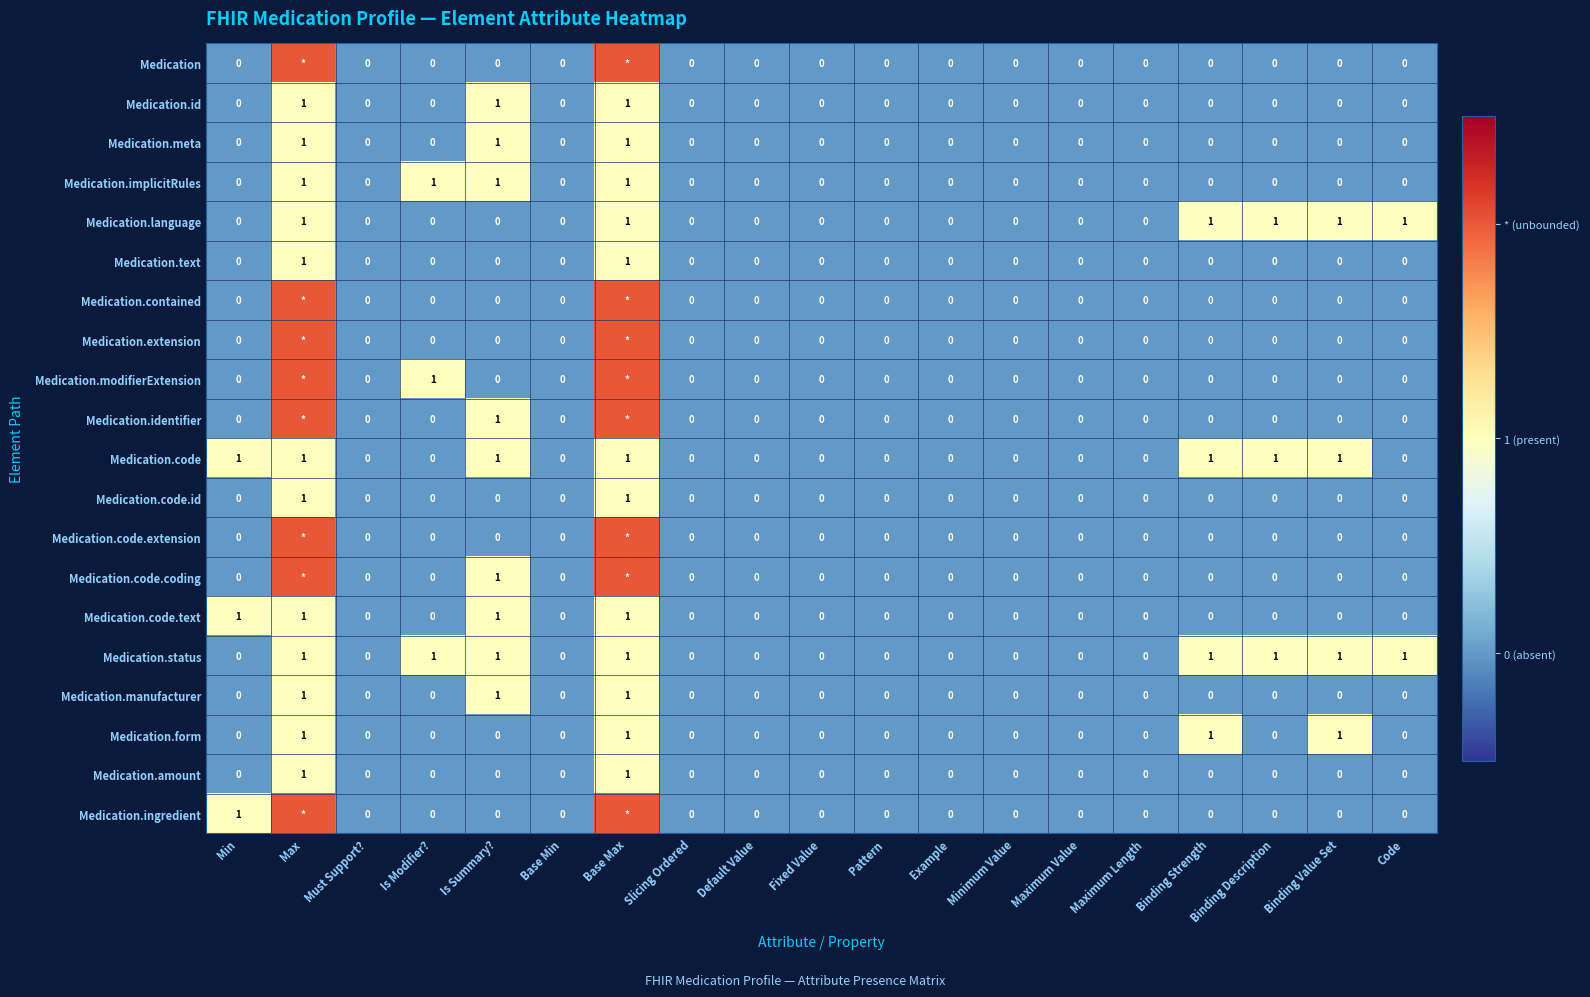

True or false: Medication.status has a value of -1 at Pattern.

False